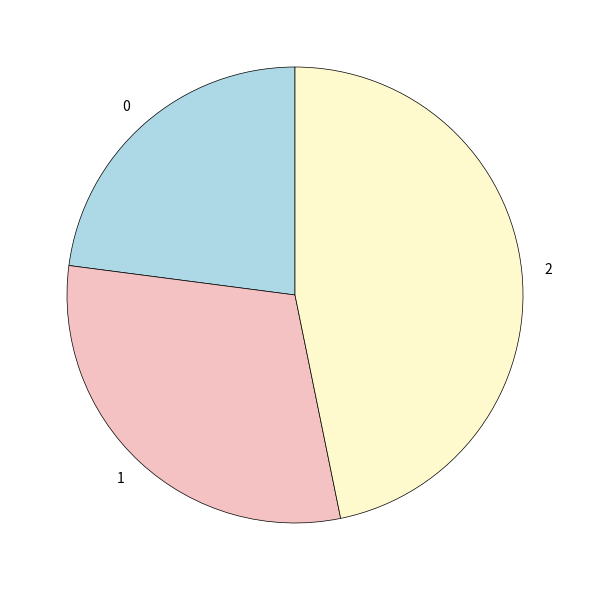

What is the largest slice in the pie chart?

2